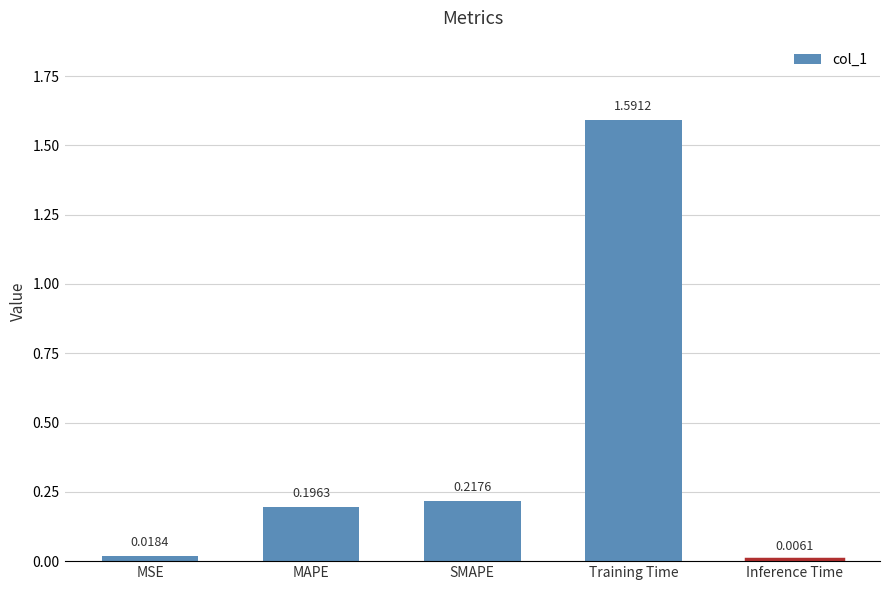

Between MAPE and Training Time, which is larger?

Training Time